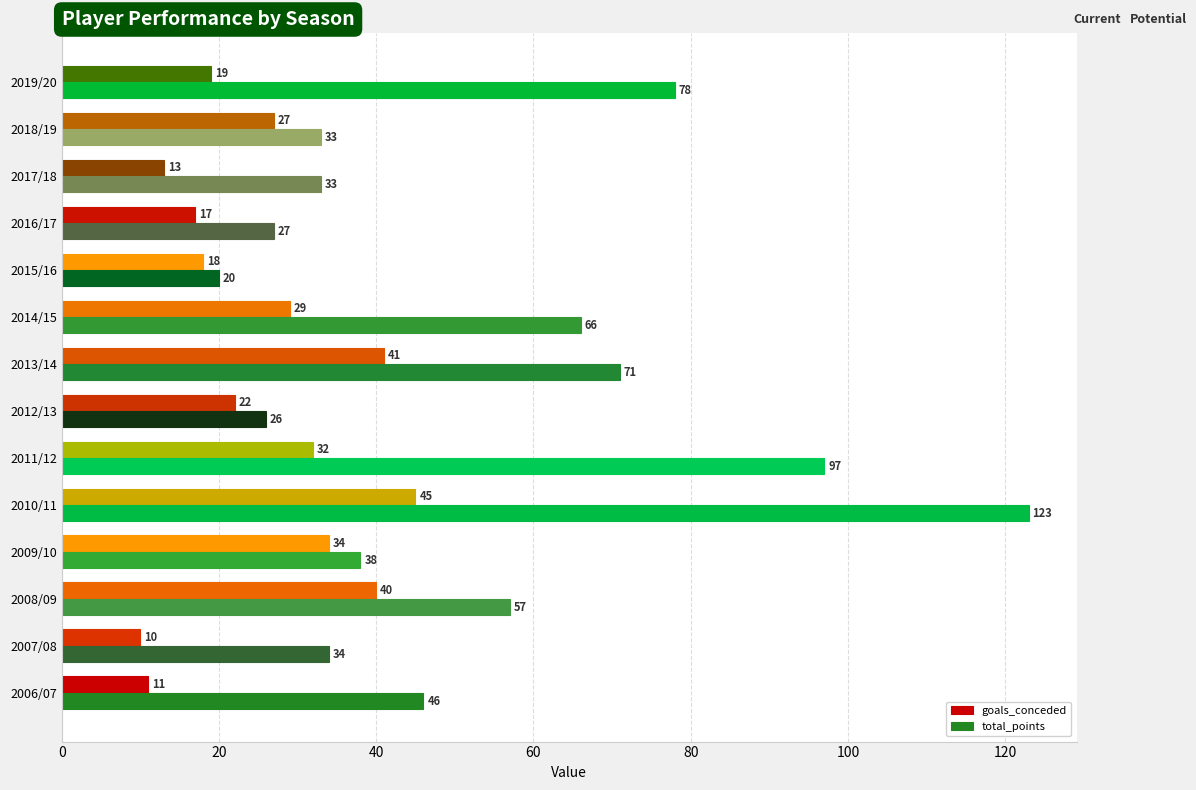

True or false: goals_conceded has a value of 10 at 2007/08.

True